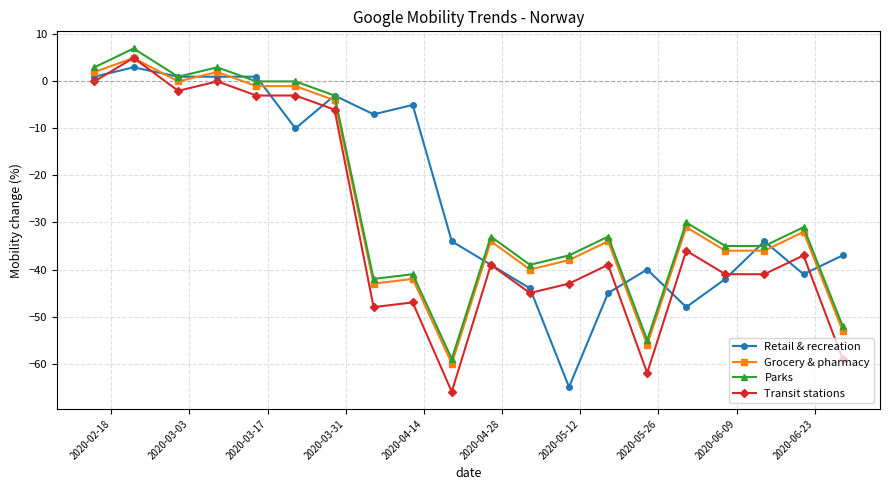

Is this an area chart (filled region under the line)?

No